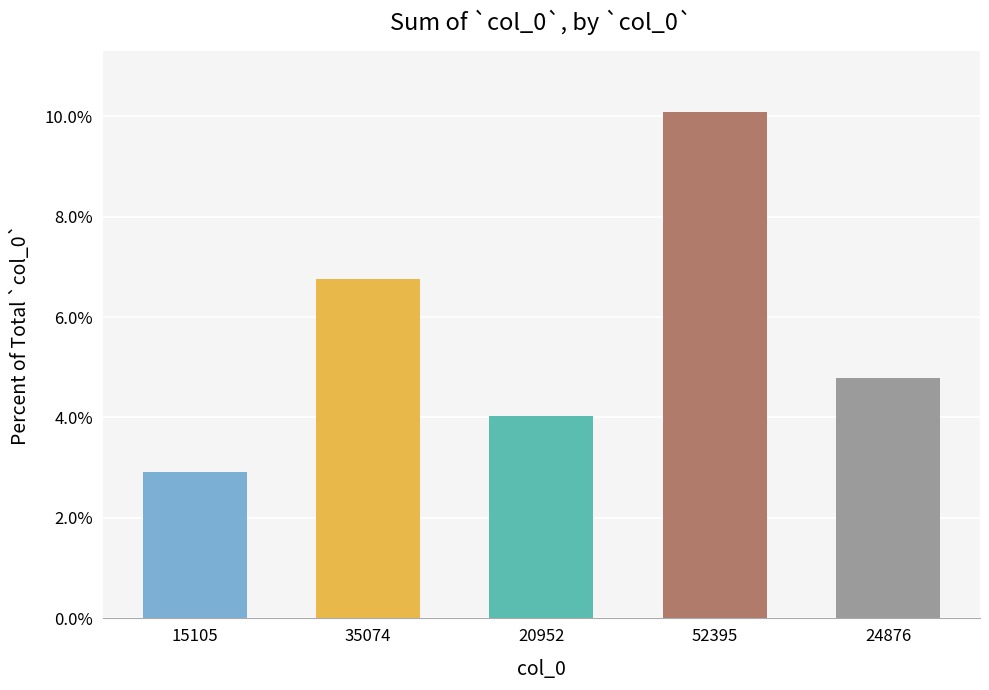

Does the chart contain any negative values?

No